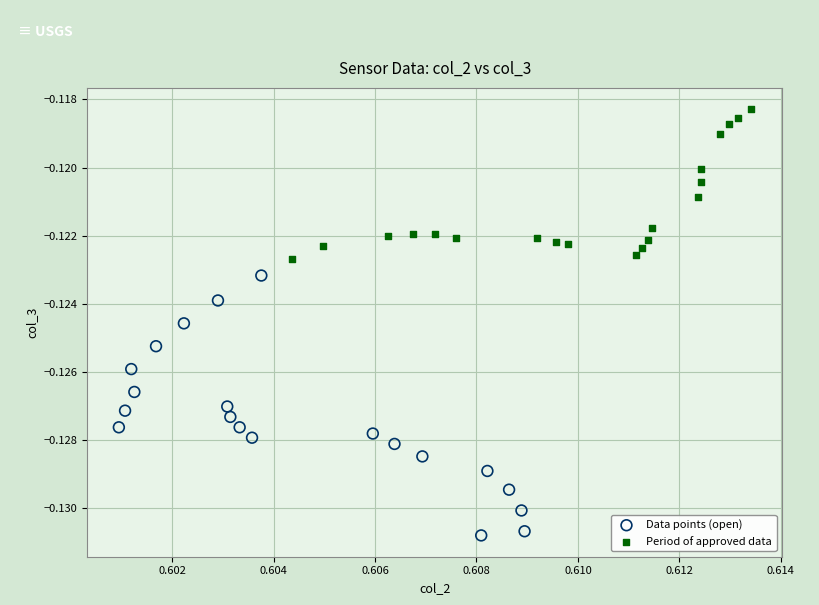

Which series contains the highest Y value?

Period of approved data